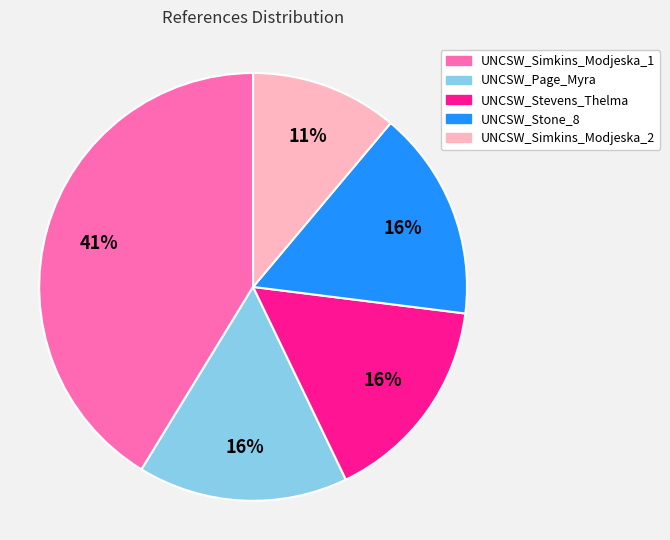

How many slices are in this pie chart?

5